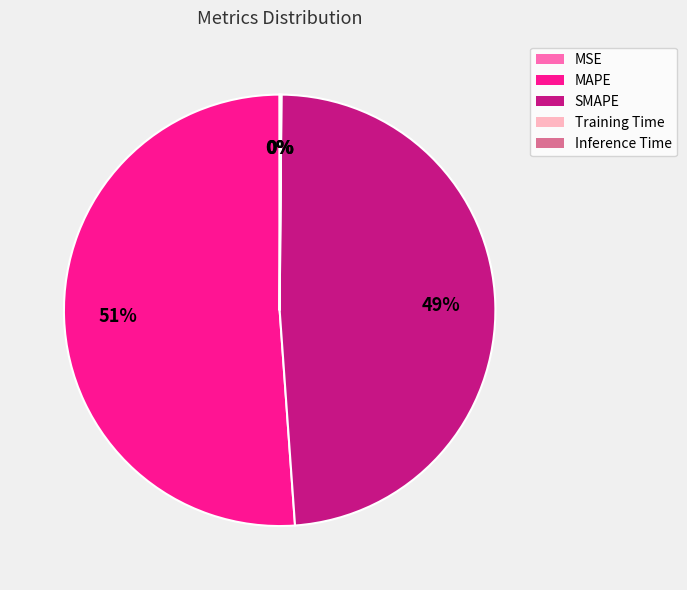

Is it true that MAPE is 51% of the pie?

True